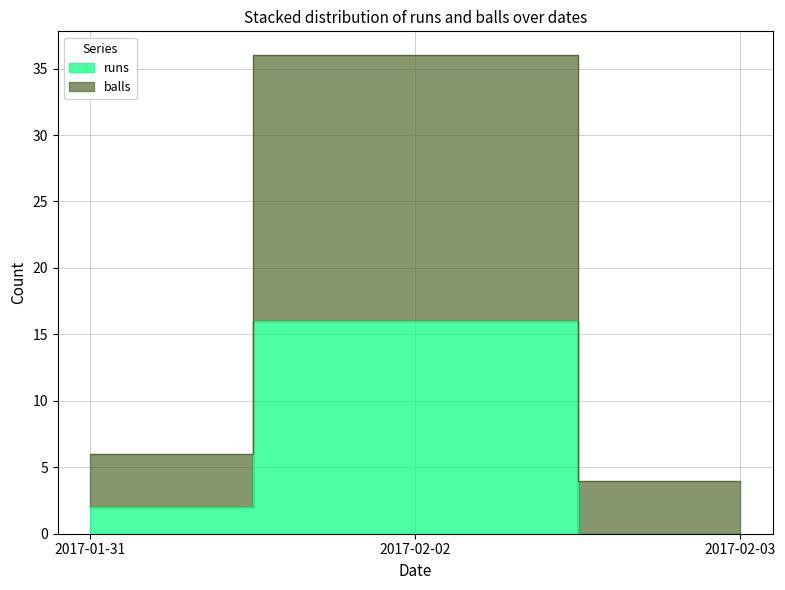

What is the total value across all series at 2017-01-31?

8